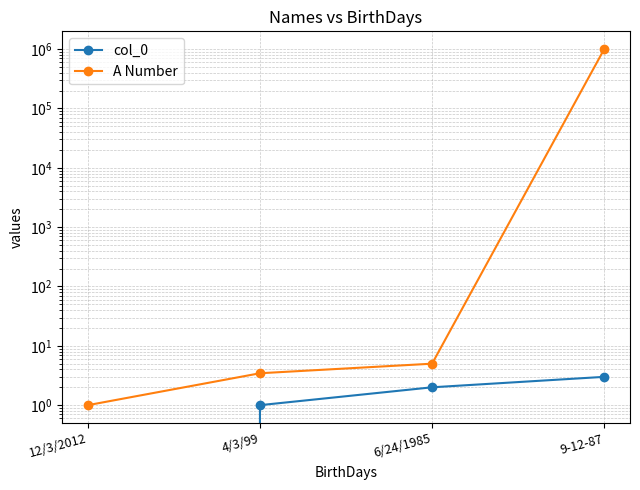

Is the value of A Number at 9-12-87 greater than the value of col_0 at 4/3/99?

Yes